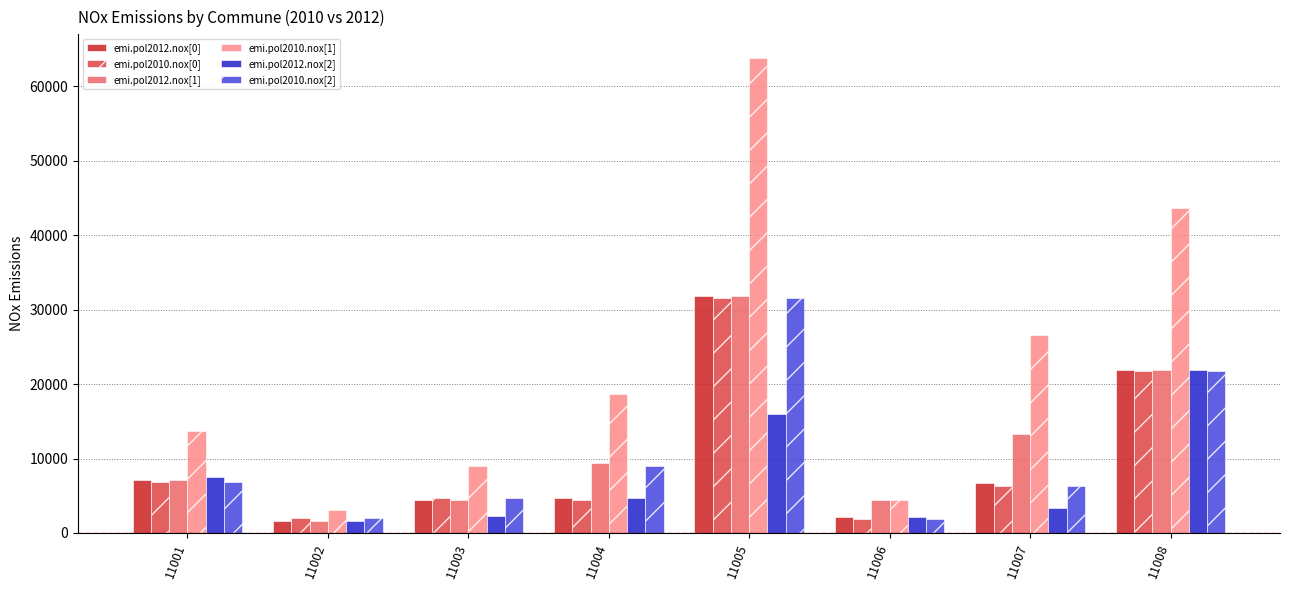

Which series has the largest range (max minus min)?

emi.pol2010.nox[1]